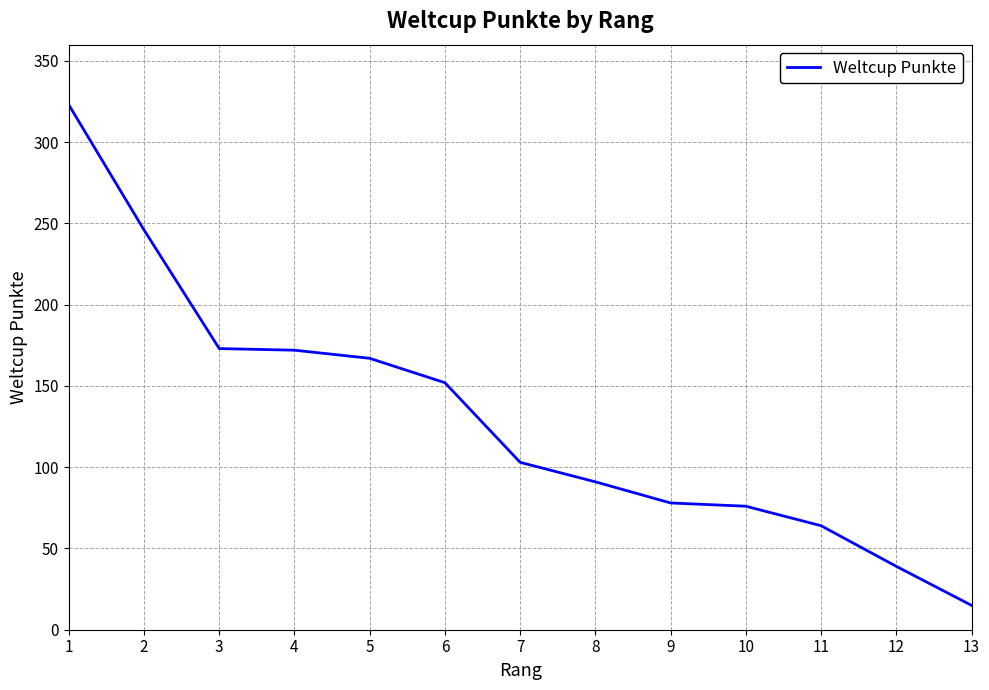

Is this an area chart (filled region under the line)?

No